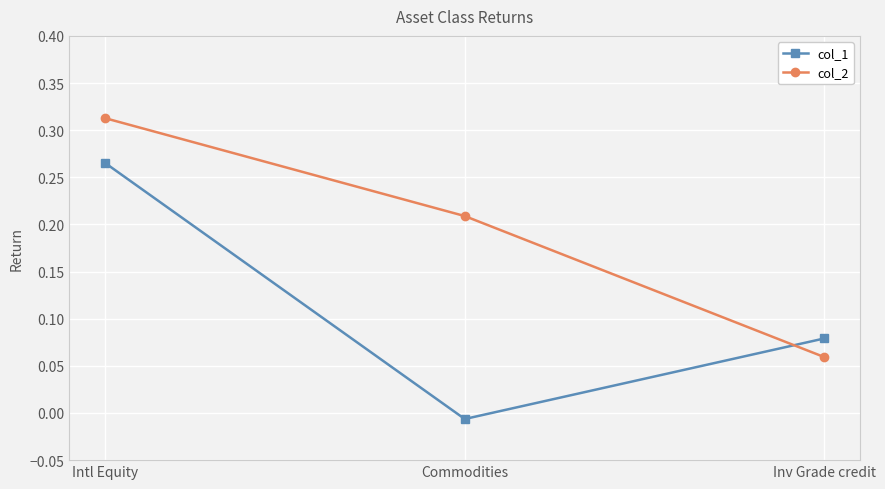

What is the label of the 2nd point from the right?

Commodities